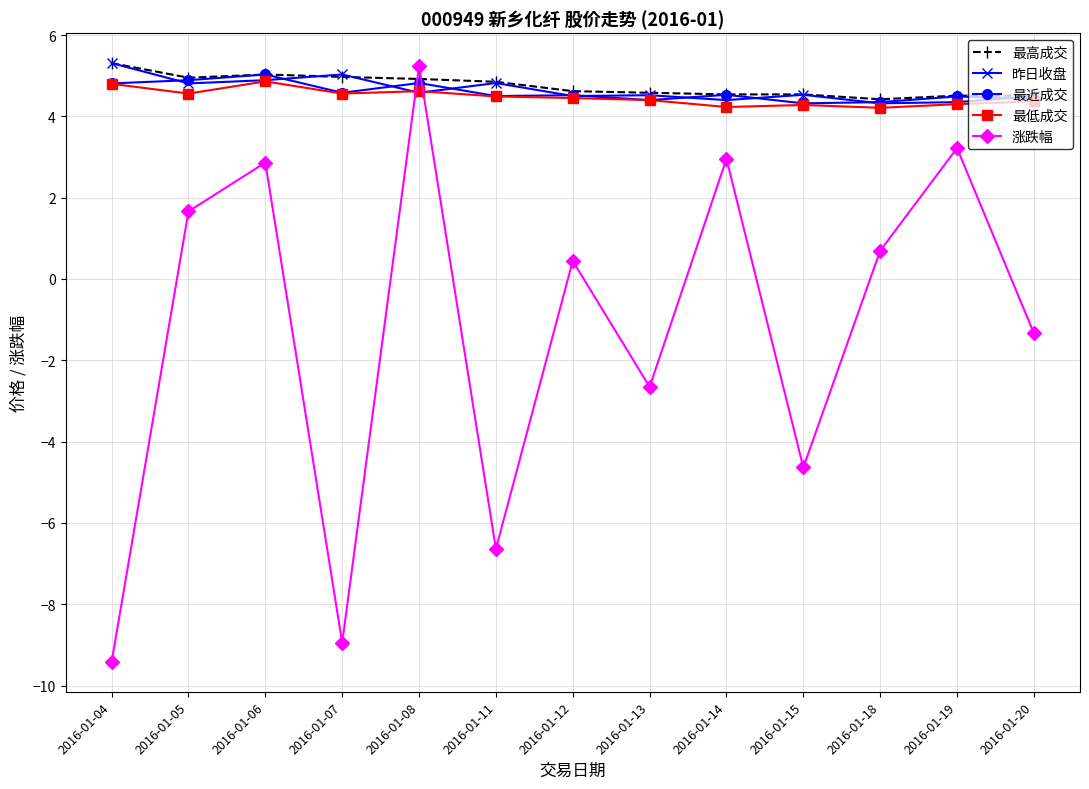

What is the difference between the highest and lowest values at 2016-01-20?

5.8